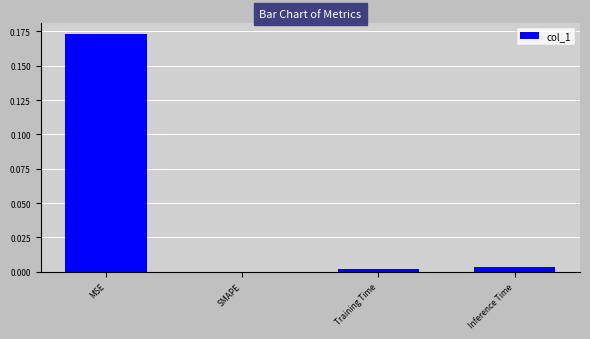

Does the chart contain stacked bars?

No